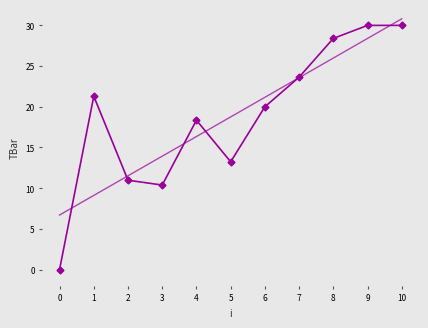

How many points are higher than both their immediate neighbors (excluding endpoints)?

2